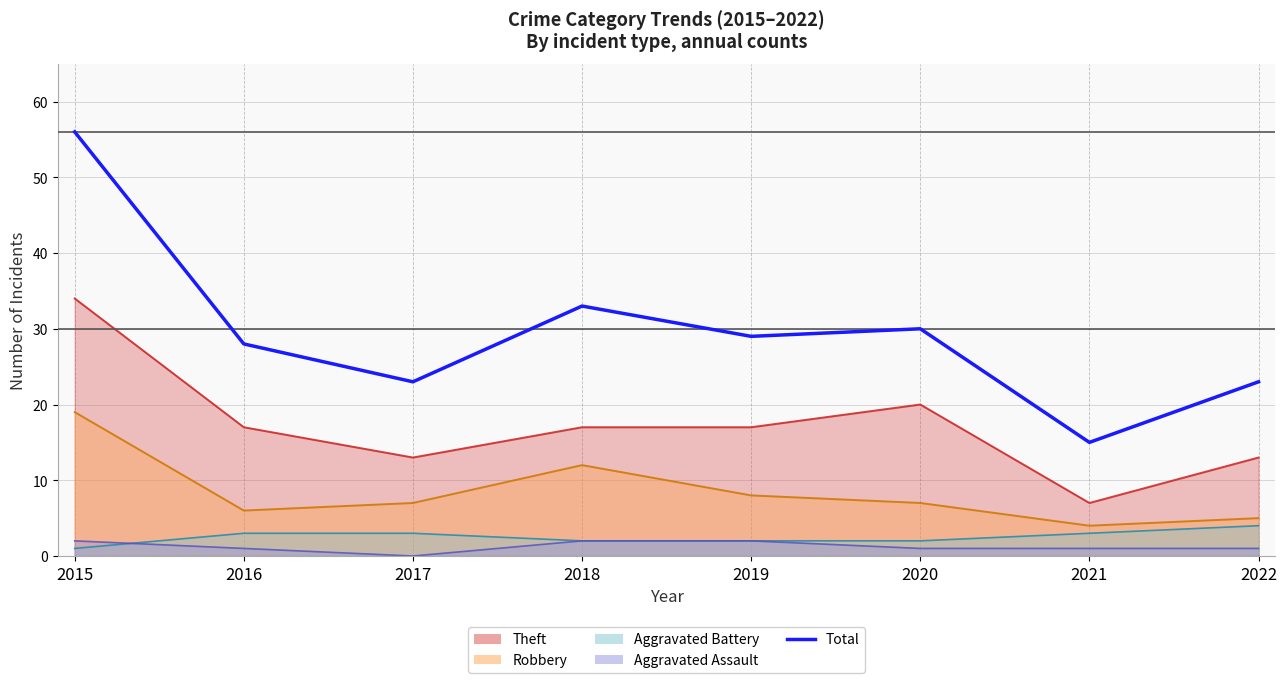

What is the ratio of the value at 2022 to the value at 2020?

0.8